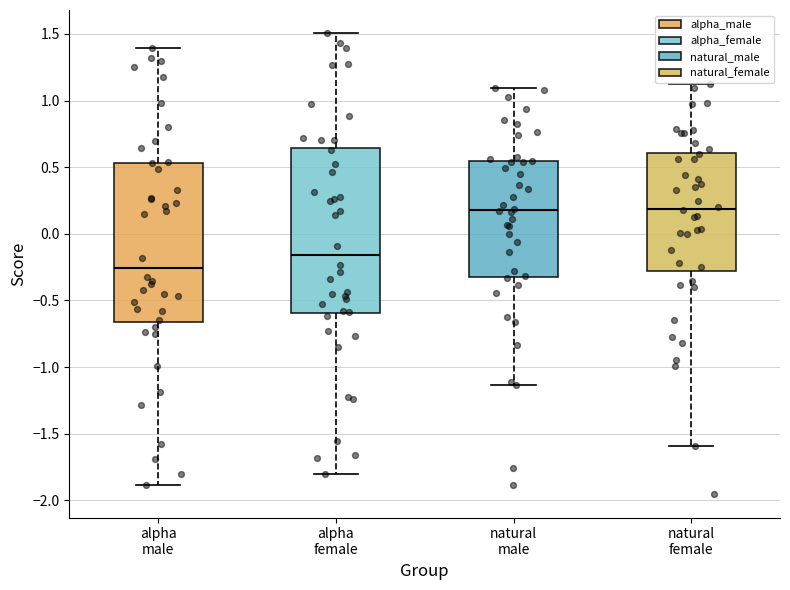

Where does the lower whisker of the box for alpha female end on the y-axis? The values are not printed on the chart, so give them approximately, as read against the axis.

-1.80